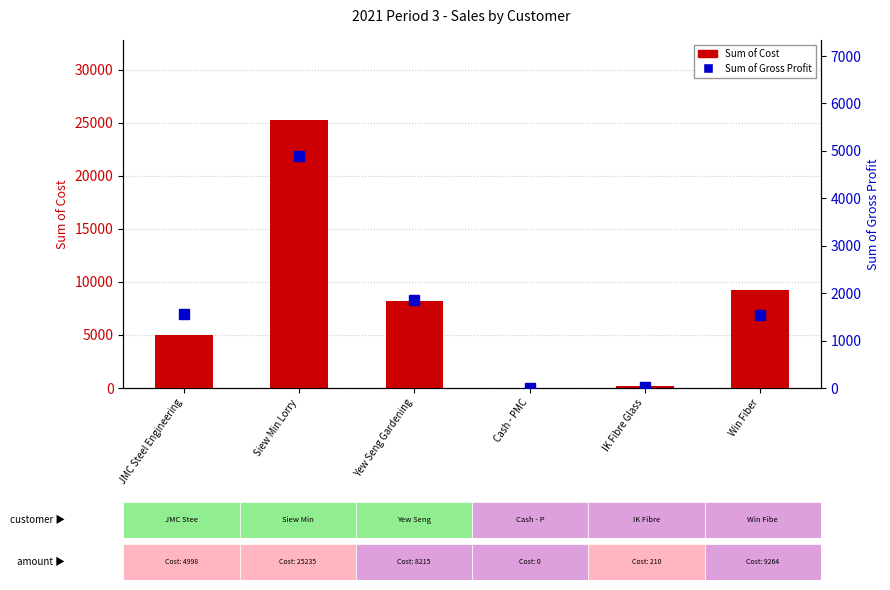

How many values in Sum of Cost are above zero?

5